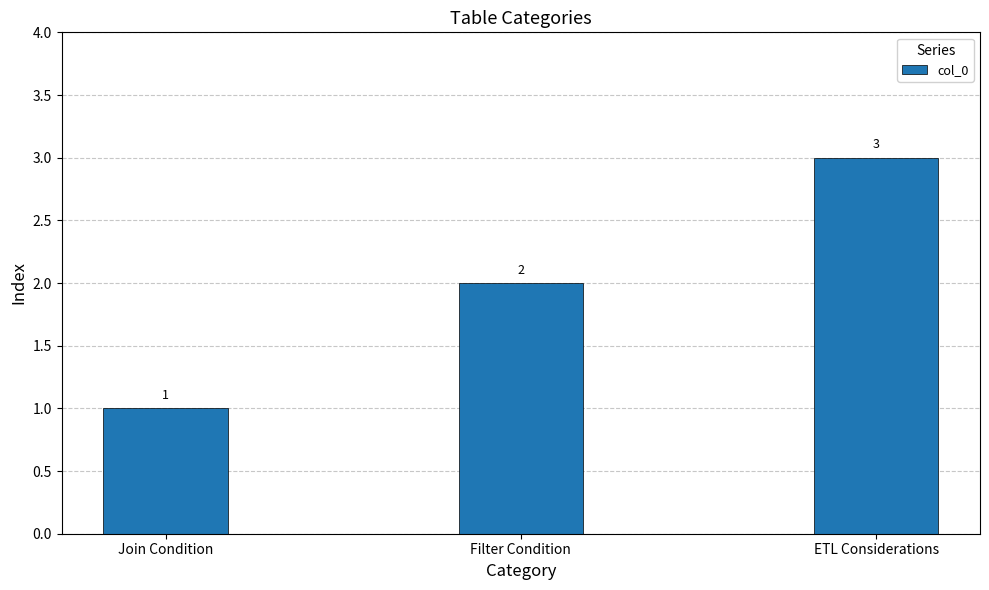

Rank the categories by value from lowest to highest.

Join Condition, Filter Condition, ETL Considerations